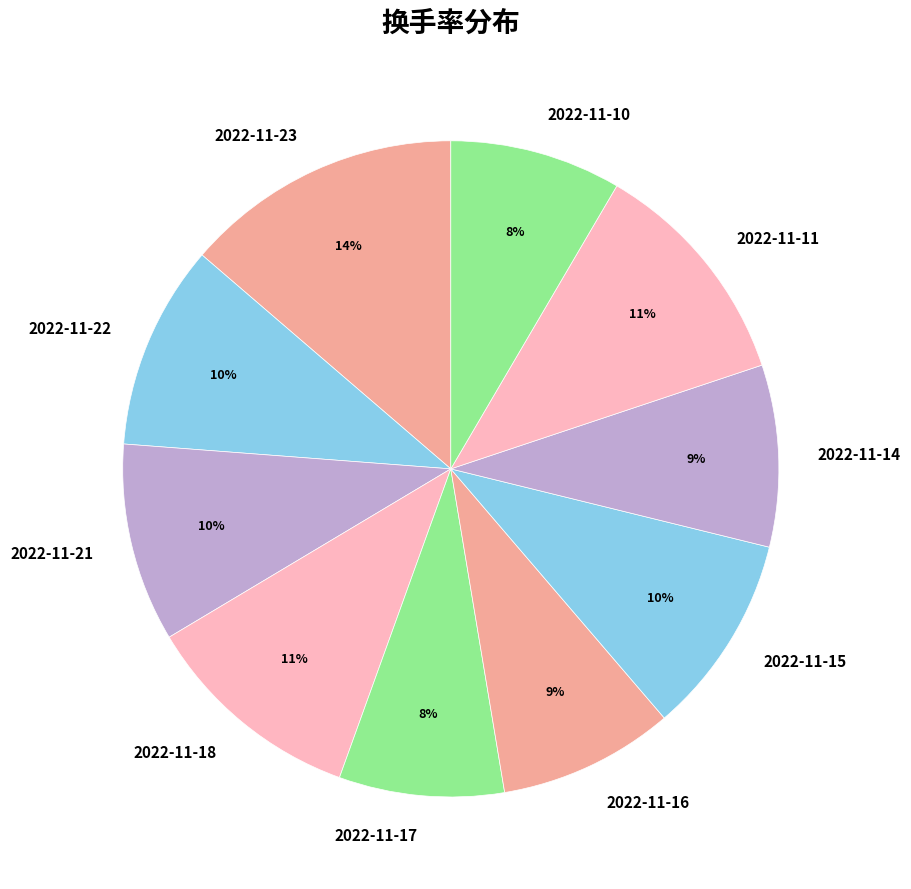

Which has a higher value, 2022-11-14 or 2022-11-15?

2022-11-15